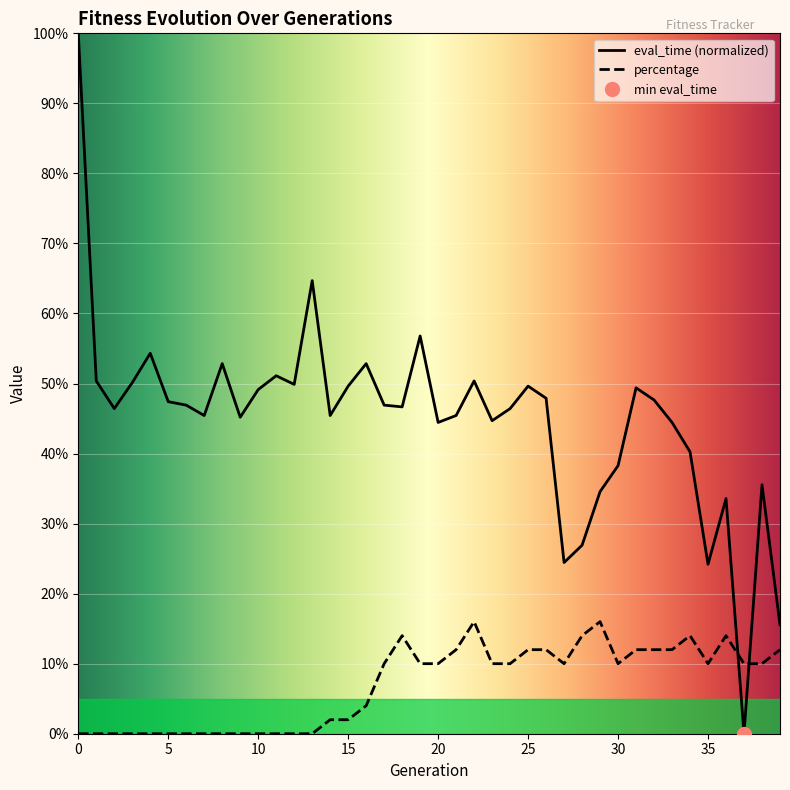

Rank the series at 20 from highest to lowest value.

eval_time, percentage